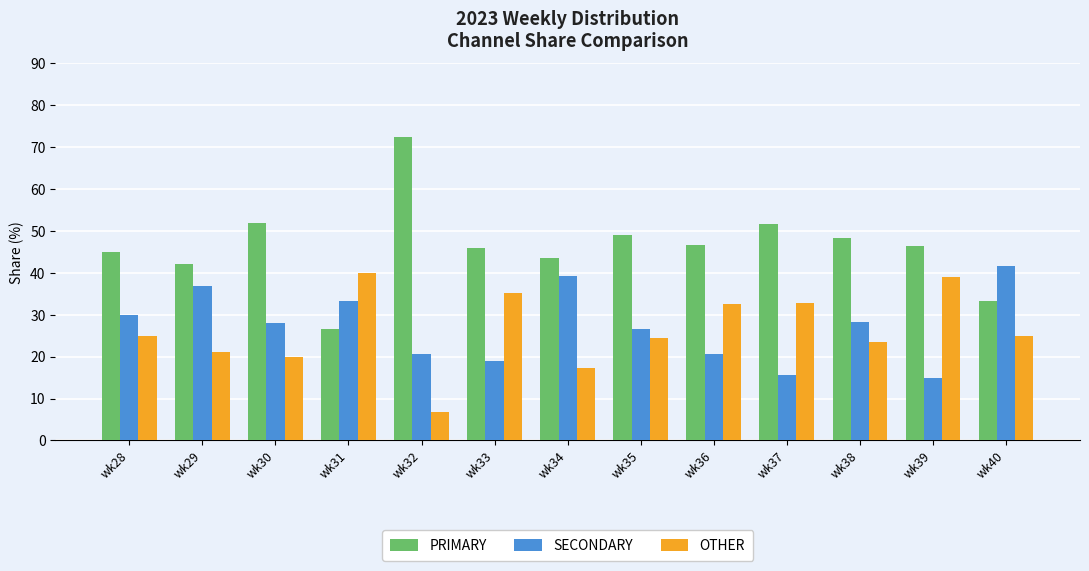

Which series has the largest range (max minus min)?

PRIMARY